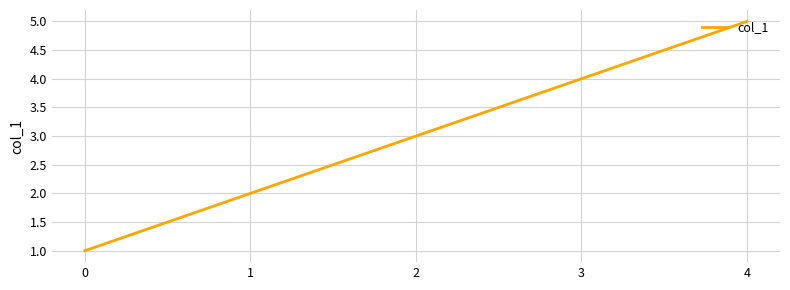

Count the number of categories in the chart.

5